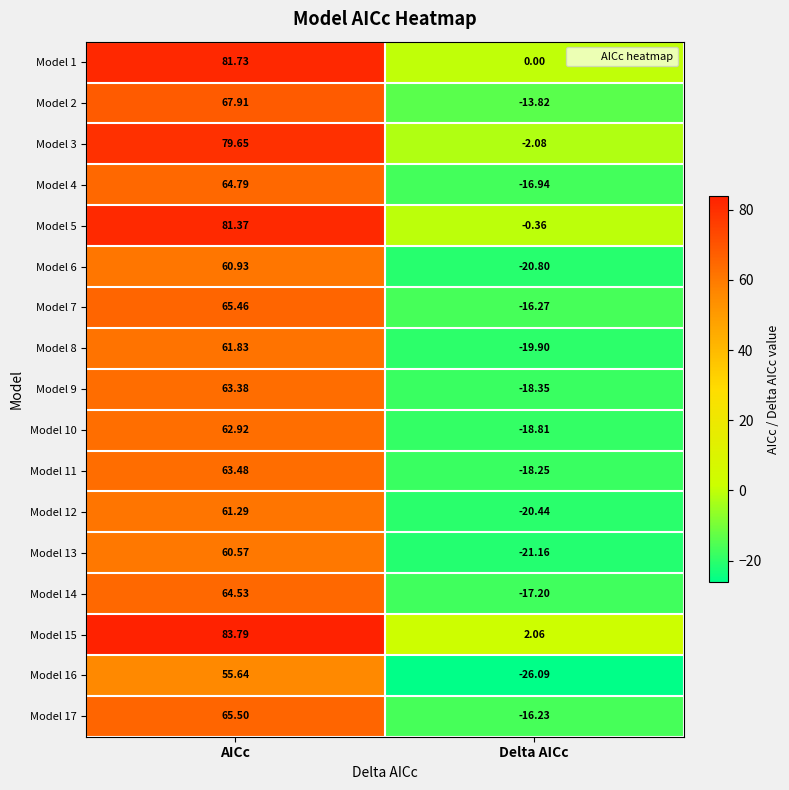

At which category is the sum across all series the highest?

AICc